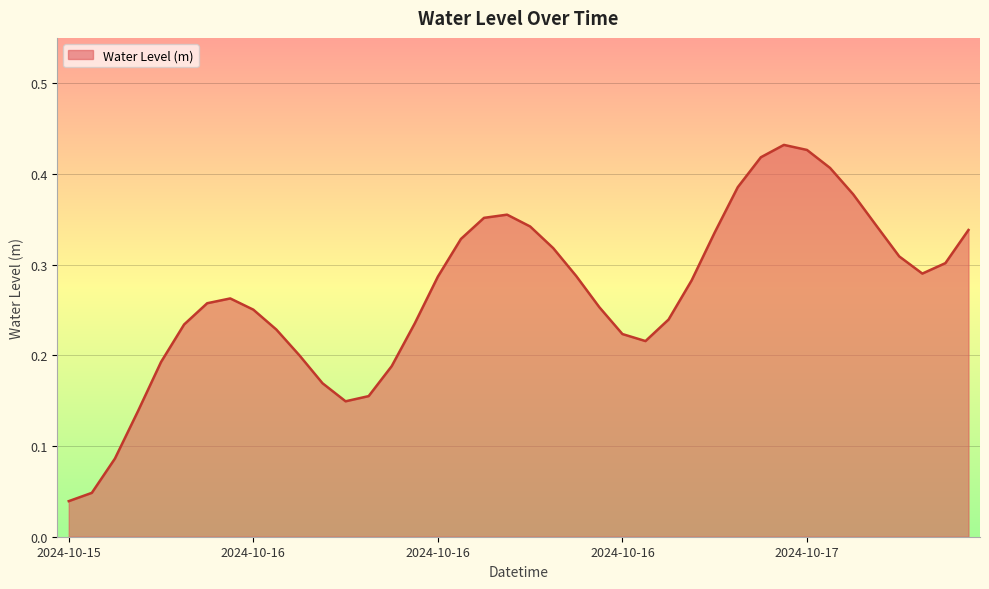

Does the chart display data point markers on the line(s)?

No